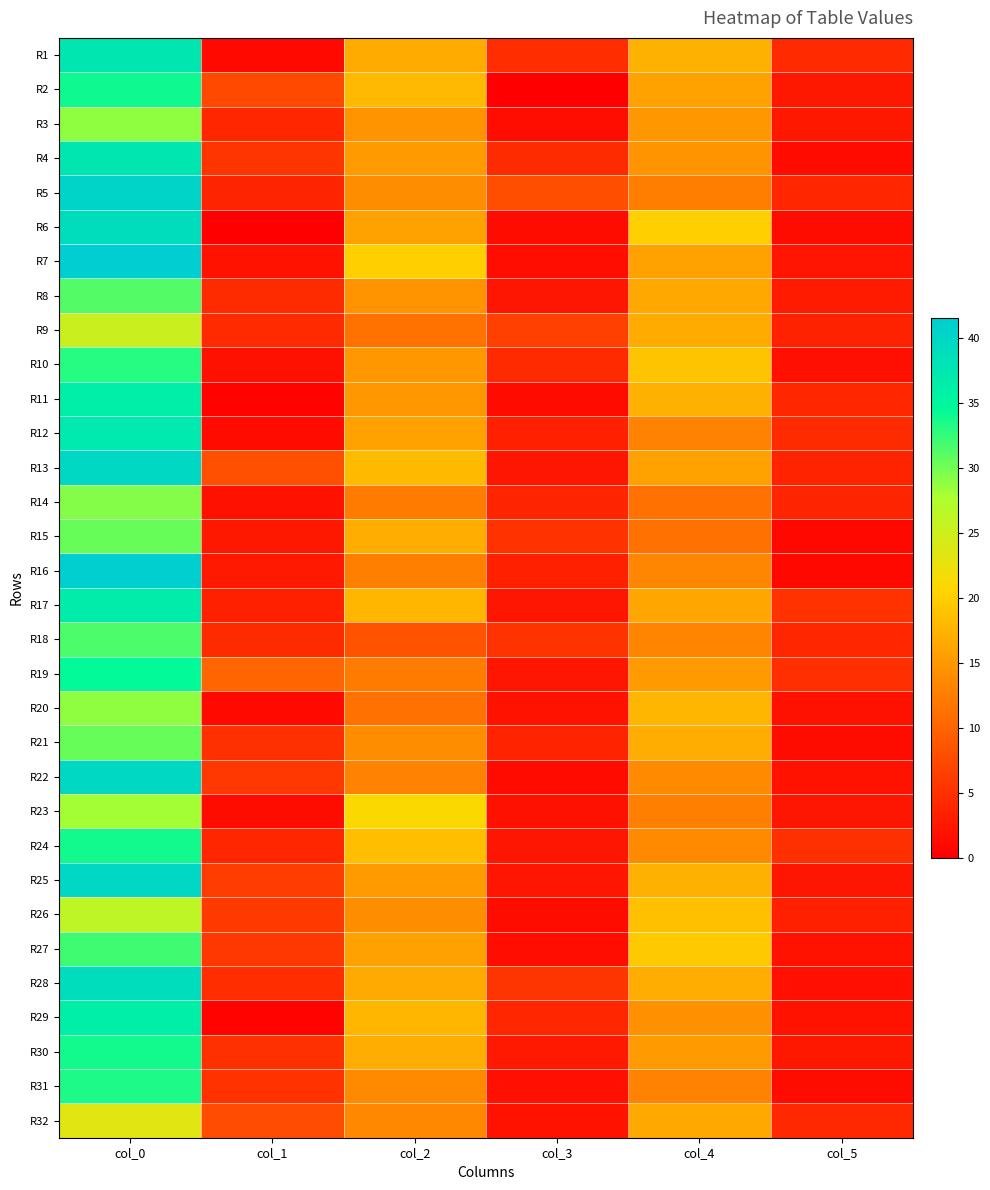

Reading left to right, what are all the values shown in this chart?

R1: col_0=37.5	col_1=1.1	col_2=16.8	col_3=4.6	col_4=17.2	col_5=4.3
R2: col_0=34.0	col_1=7.5	col_2=18.0	col_3=0.0	col_4=16.0	col_5=2.5
R3: col_0=28.8	col_1=4.0	col_2=14.5	col_3=1.5	col_4=15.0	col_5=2.5
R4: col_0=37.5	col_1=5.4	col_2=15.2	col_3=4.4	col_4=14.7	col_5=1.2
R5: col_0=40.5	col_1=3.8	col_2=14.0	col_3=7.8	col_4=12.5	col_5=4.0
R6: col_0=39.0	col_1=0.0	col_2=16.0	col_3=1.4	col_4=20.0	col_5=1.4
R7: col_0=41.5	col_1=2.1	col_2=20.0	col_3=1.6	col_4=16.0	col_5=2.1
R8: col_0=31.2	col_1=4.4	col_2=14.6	col_3=2.4	col_4=16.4	col_5=2.9
R9: col_0=25.2	col_1=4.3	col_2=11.5	col_3=6.5	col_4=16.8	col_5=3.5
R10: col_0=33.0	col_1=1.9	col_2=15.0	col_3=4.2	col_4=19.0	col_5=1.6
R11: col_0=36.2	col_1=0.4	col_2=15.0	col_3=1.2	col_4=17.2	col_5=3.9
R12: col_0=37.0	col_1=1.2	col_2=16.0	col_3=3.4	col_4=13.0	col_5=4.5
R13: col_0=39.8	col_1=8.0	col_2=18.2	col_3=2.3	col_4=16.0	col_5=3.6
R14: col_0=29.3	col_1=1.9	col_2=12.3	col_3=3.9	col_4=11.3	col_5=3.9
R15: col_0=30.3	col_1=2.5	col_2=17.0	col_3=5.0	col_4=11.3	col_5=0.9
R16: col_0=41.3	col_1=2.6	col_2=12.7	col_3=3.4	col_4=13.3	col_5=0.9
R17: col_0=36.8	col_1=3.3	col_2=17.8	col_3=2.3	col_4=16.2	col_5=5.1
R18: col_0=31.5	col_1=4.5	col_2=8.3	col_3=5.2	col_4=13.2	col_5=4.0
R19: col_0=34.5	col_1=10.1	col_2=12.3	col_3=2.4	col_4=15.2	col_5=4.7
R20: col_0=28.8	col_1=1.1	col_2=11.3	col_3=2.0	col_4=17.7	col_5=1.9
R21: col_0=30.3	col_1=4.9	col_2=14.0	col_3=3.6	col_4=17.0	col_5=1.4
R22: col_0=39.8	col_1=5.6	col_2=13.0	col_3=1.2	col_4=13.8	col_5=2.0
R23: col_0=28.0	col_1=1.4	col_2=21.0	col_3=1.9	col_4=12.8	col_5=2.3
R24: col_0=33.8	col_1=3.9	col_2=18.5	col_3=2.3	col_4=13.8	col_5=5.0
R25: col_0=40.0	col_1=6.2	col_2=15.2	col_3=2.2	col_4=17.3	col_5=2.4
R26: col_0=26.2	col_1=5.9	col_2=14.0	col_3=1.4	col_4=18.8	col_5=3.3
R27: col_0=32.0	col_1=5.5	col_2=15.8	col_3=1.5	col_4=19.5	col_5=2.1
R28: col_0=39.0	col_1=4.6	col_2=16.7	col_3=5.4	col_4=17.0	col_5=1.6
R29: col_0=36.2	col_1=0.4	col_2=17.7	col_3=4.0	col_4=14.3	col_5=2.0
R30: col_0=33.8	col_1=4.9	col_2=17.0	col_3=2.7	col_4=15.2	col_5=2.5
R31: col_0=33.2	col_1=5.1	col_2=13.7	col_3=1.7	col_4=13.0	col_5=1.4
R32: col_0=23.2	col_1=7.7	col_2=13.5	col_3=2.1	col_4=16.5	col_5=4.2